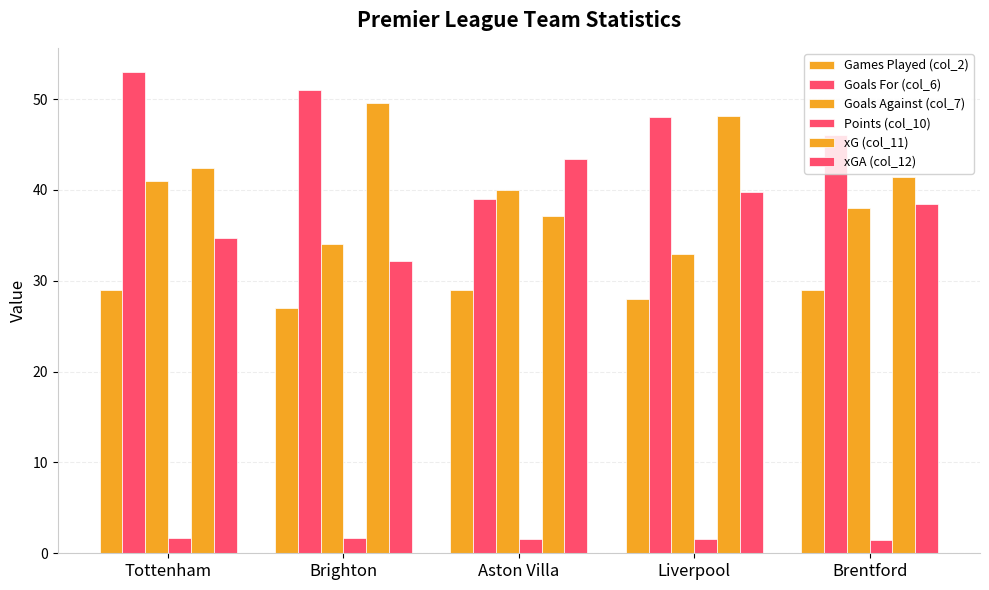

What is the value of the xG (col_11) bar at the 1st from the left?

42.4